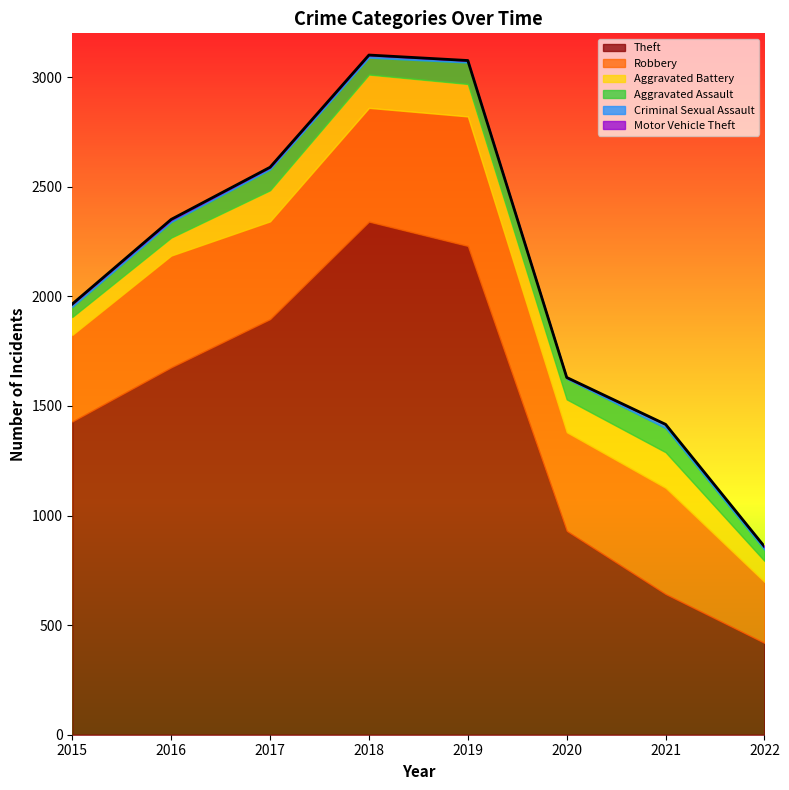

True or false: Robbery has a value of 278 at 2022.

True